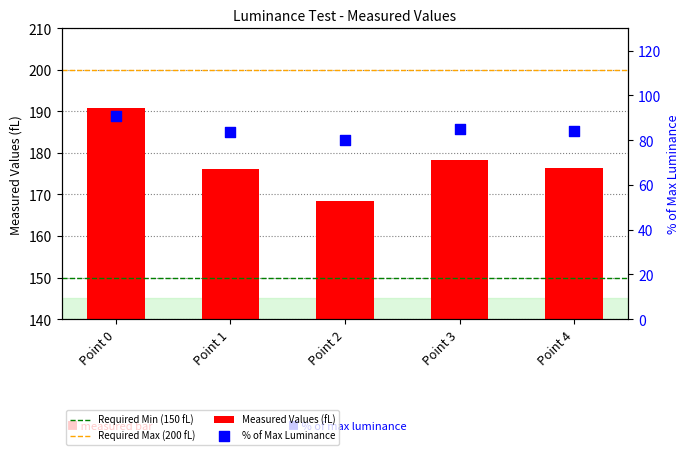

What is the change in value from Point 2 to Point 4?

+8.0